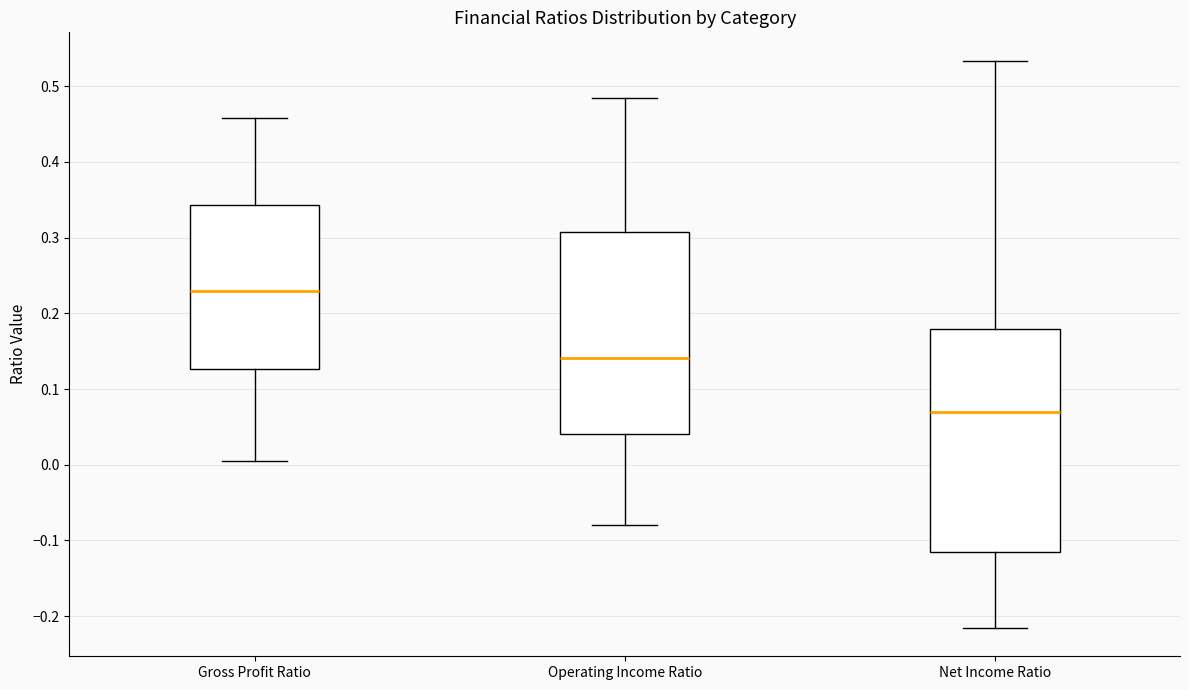

Reading left to right, read every box against the y-axis: the position of its median line, the range the box covers, and the ends of its whiskers. The values are not printed on the chart, so give them approximately, as read against the axis.

Gross Profit Ratio: median 0.23, box 0.13 to 0.34, whiskers 0.00 to 0.46
Operating Income Ratio: median 0.14, box 0.04 to 0.31, whiskers -0.08 to 0.48
Net Income Ratio: median 0.07, box -0.12 to 0.18, whiskers -0.22 to 0.53